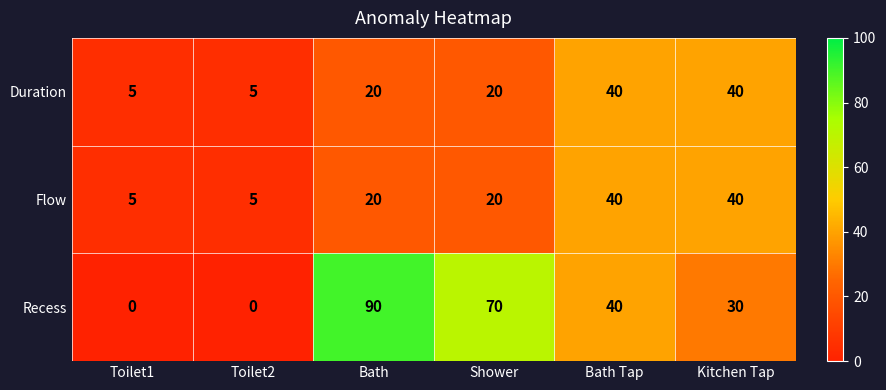

What is the difference between the Duration values at Shower and Kitchen Tap?

20